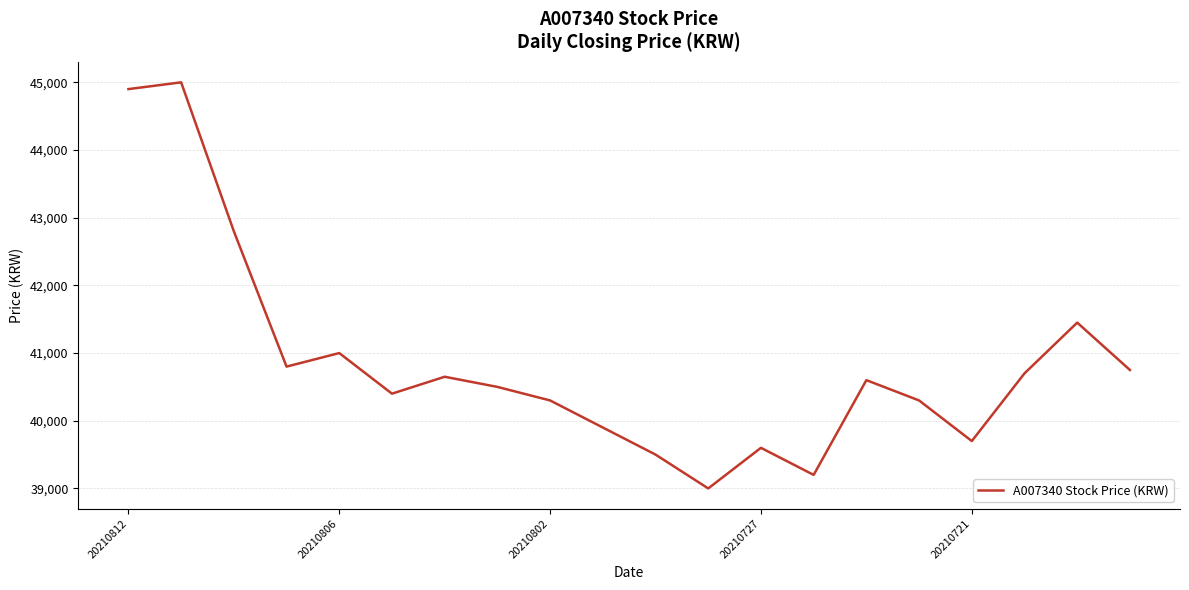

What is the smallest value displayed?

39000